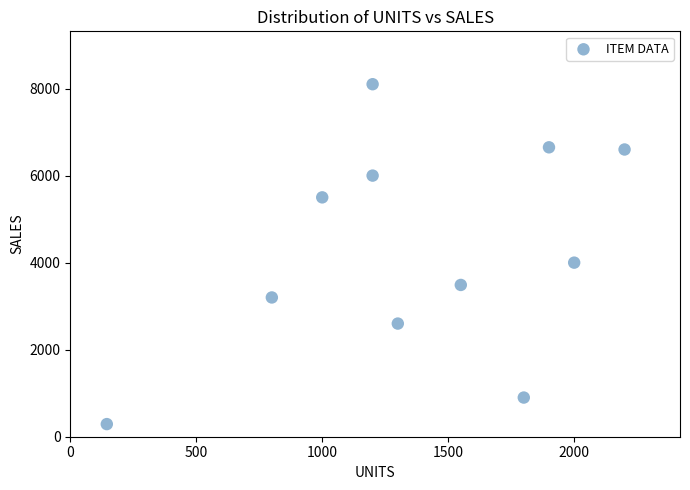

What is the range of X values (max minus min)?

2055.0